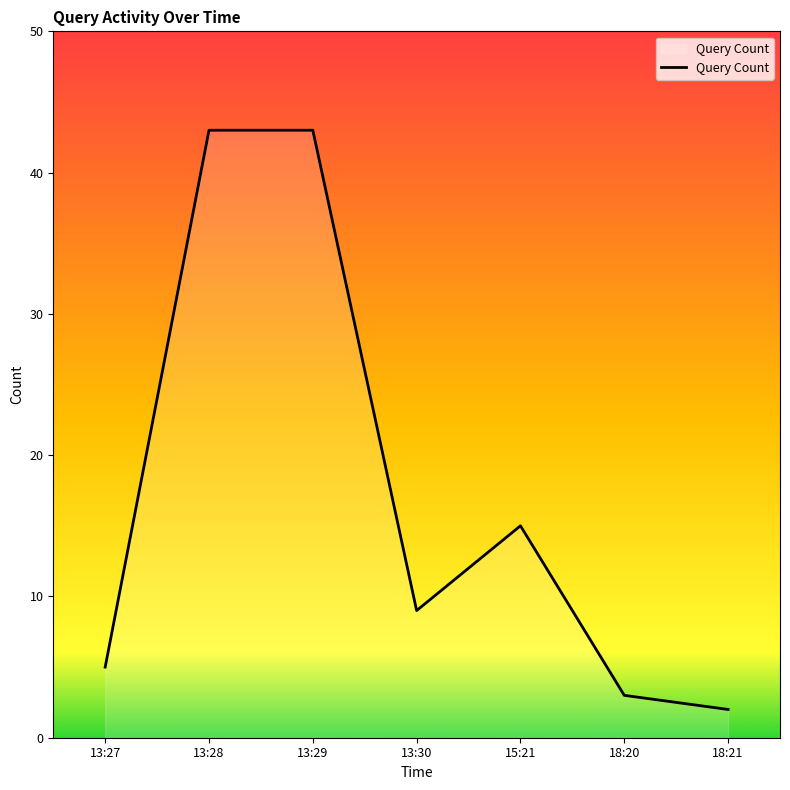

What is the maximum value shown in the chart?

43